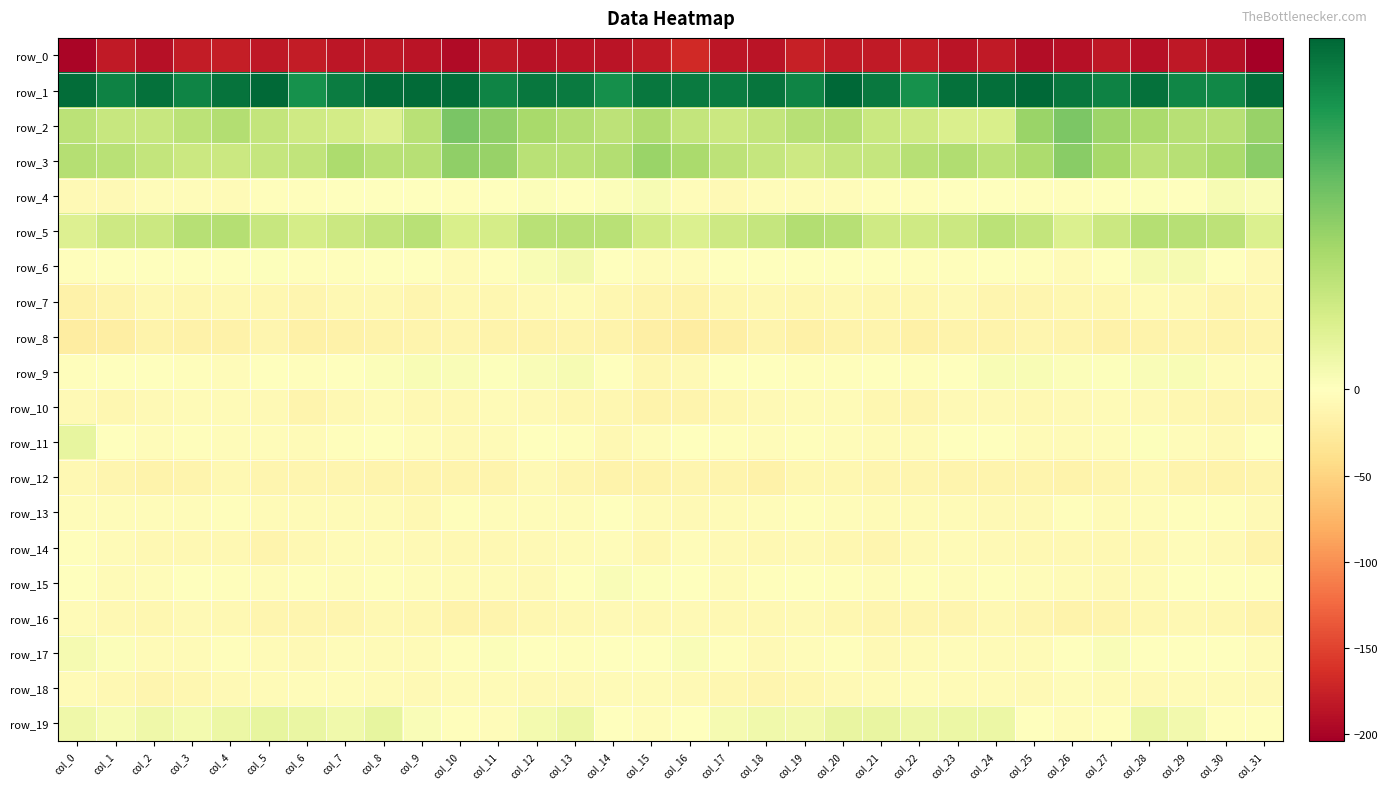

What is the sum of the row_1 values at col_29 and col_27?

82.7